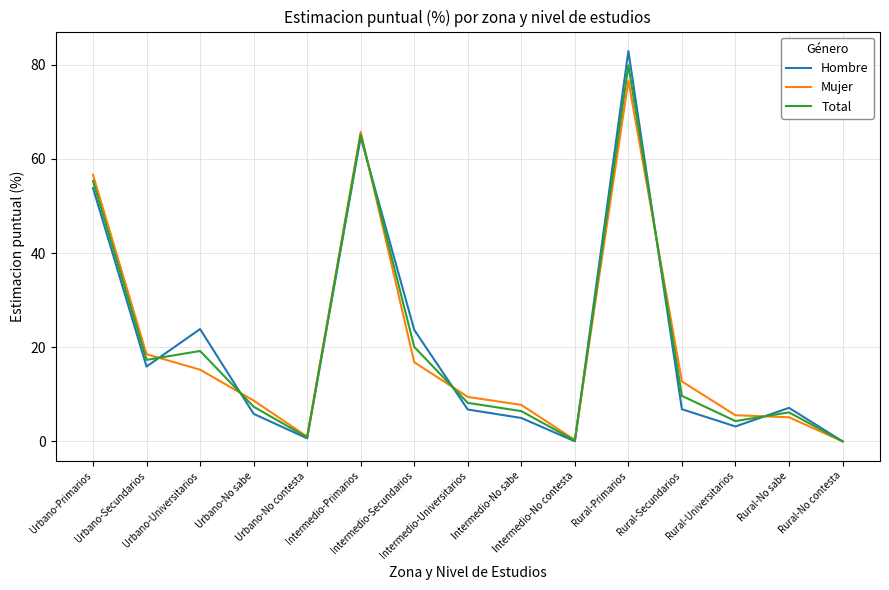

Which series has the widest spread of values?

Hombre